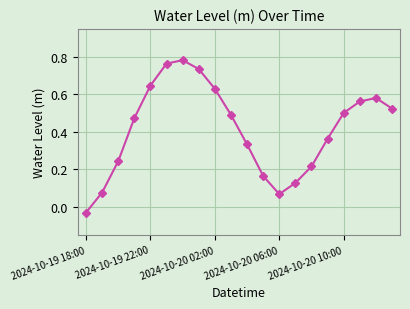

How many interior local peaks (higher than both neighbors) does the data have?

2